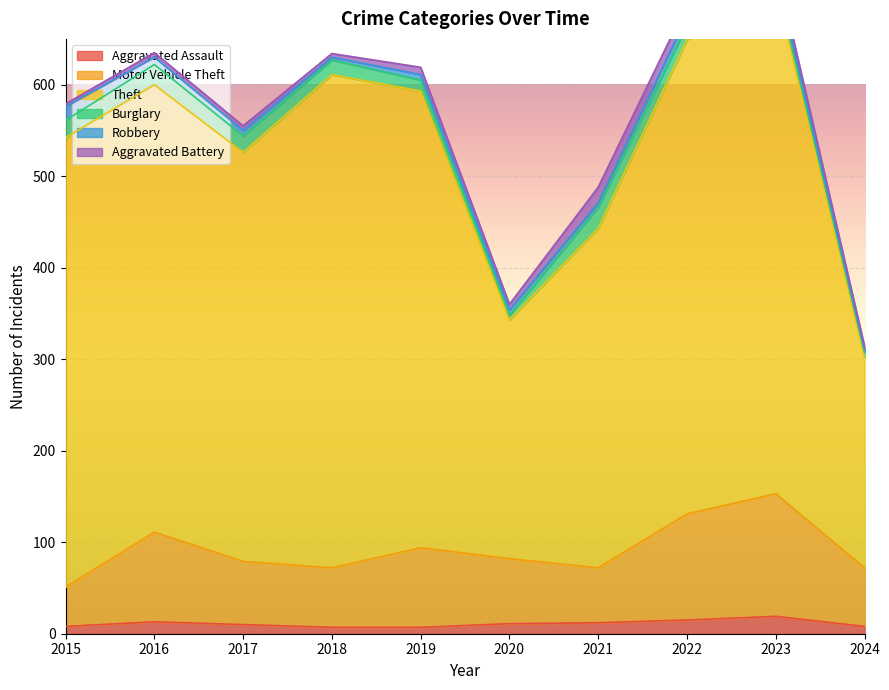

True or false: Motor Vehicle Theft and Aggravated Assault intersect in this chart.

False